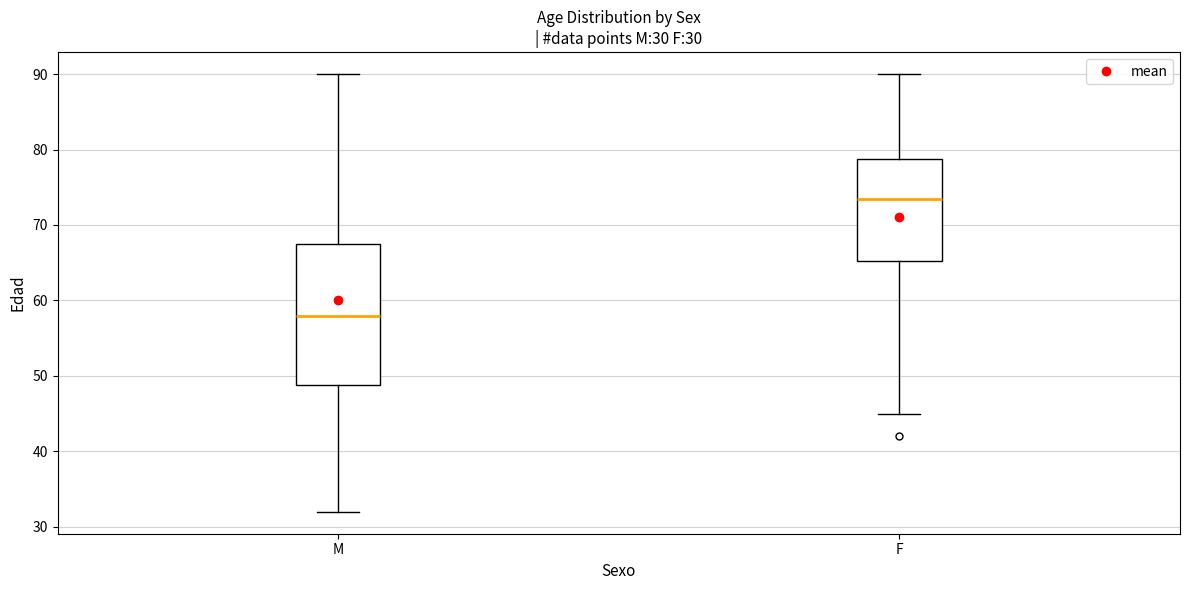

Which box has the lowest median line?

M